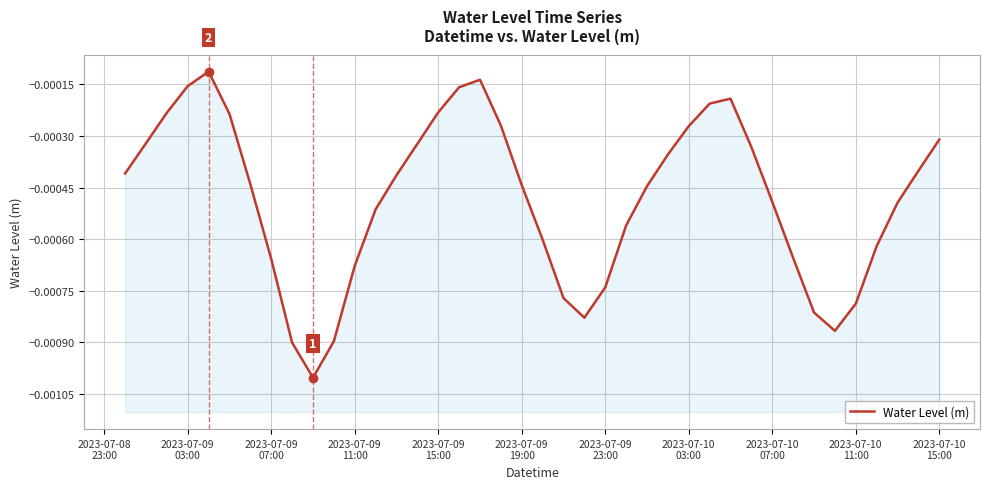

Is it true that the value at 24 is -0.0?

False